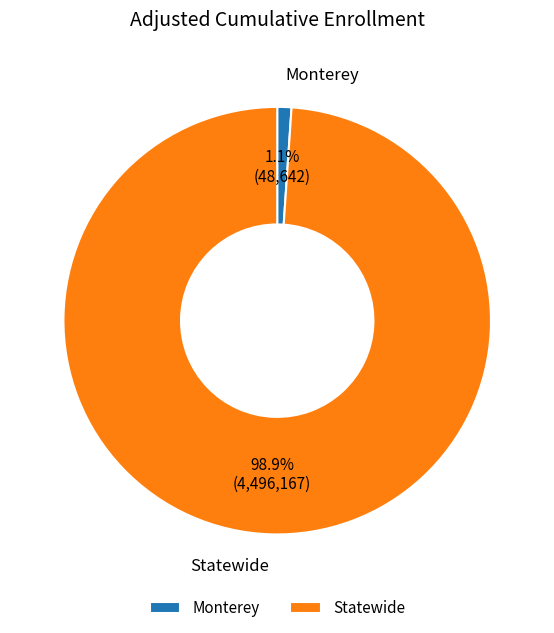

Which slice represents more than half of the pie?

Statewide